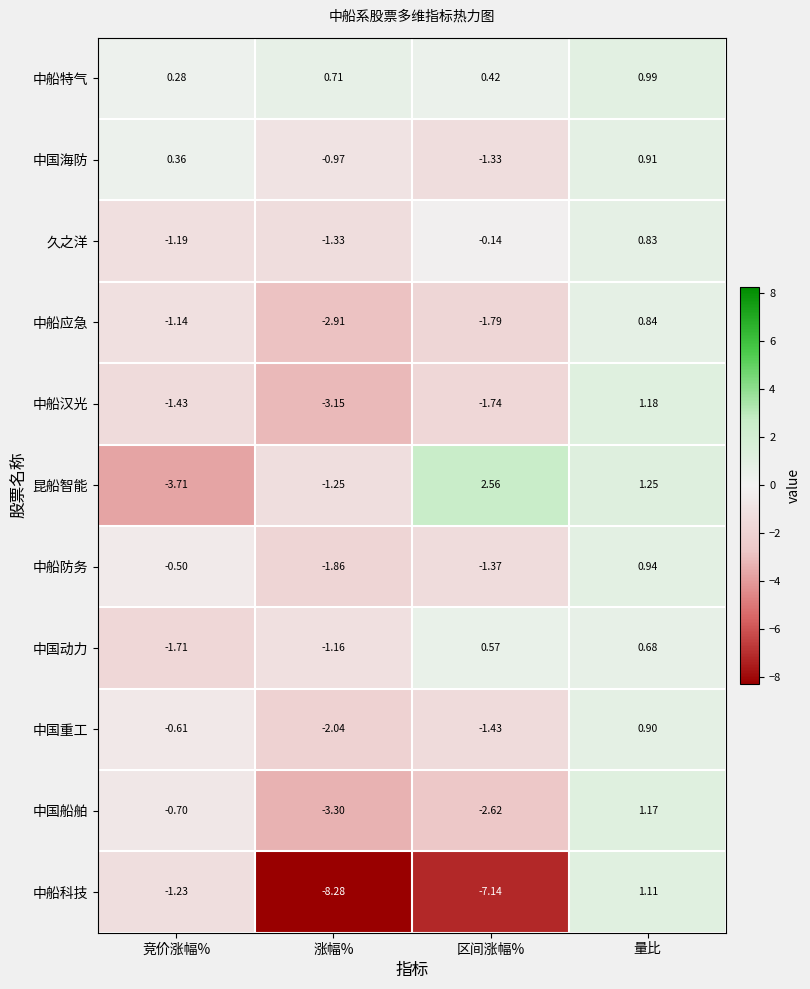

What is the spread (max minus min) of values at 涨幅%?

9.0